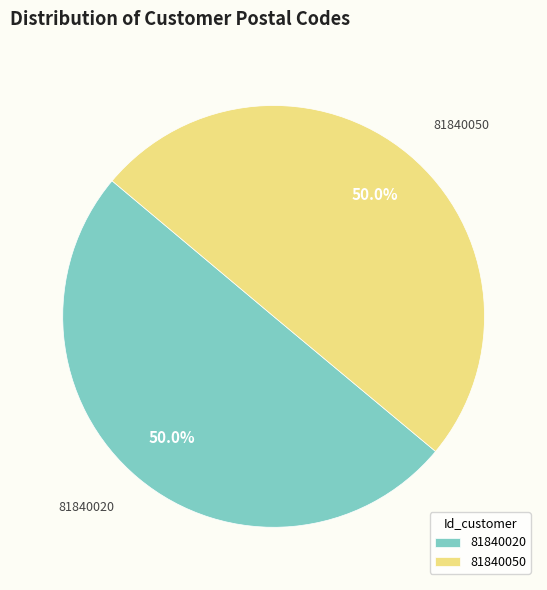

True or false: 81840050 accounts for 50% of the total.

True